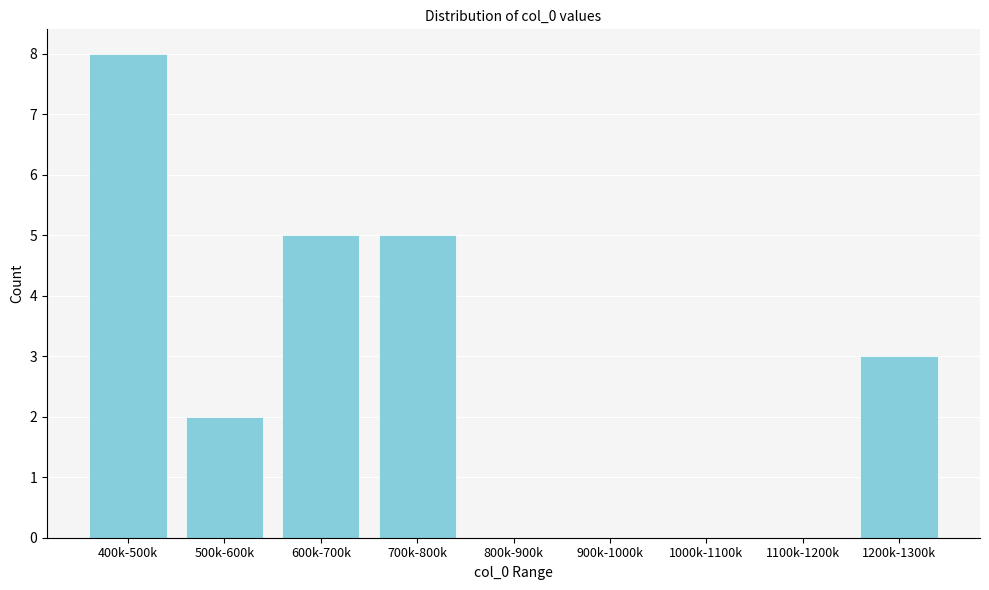

Reading left to right, what are all the values shown in this chart?

400k-500k=8	500k-600k=2	600k-700k=5	700k-800k=5	800k-900k=0	900k-1000k=0	1000k-1100k=0	1100k-1200k=0	1200k-1300k=3